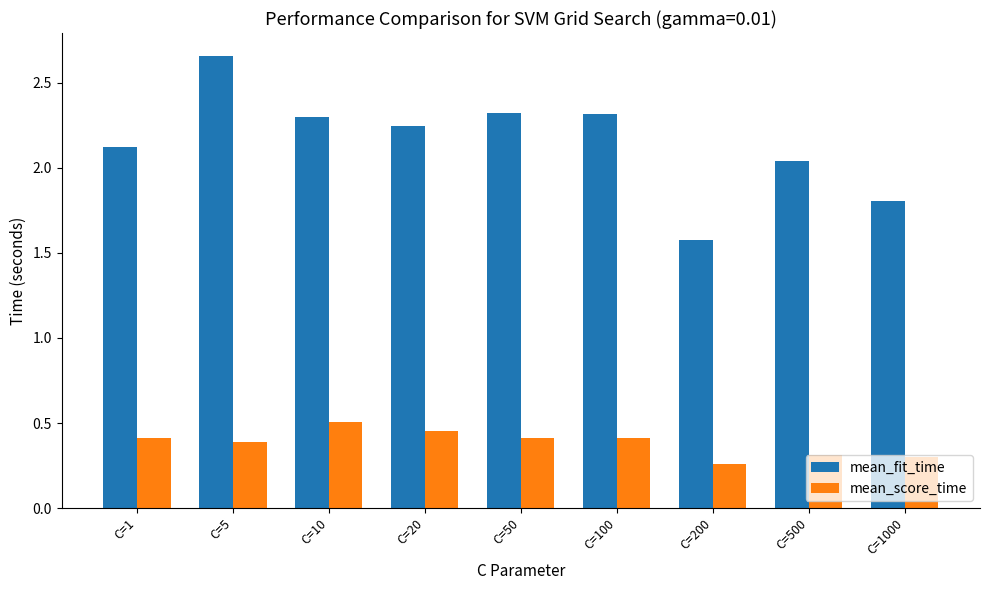

What is the spread (max minus min) of values at C=200?

1.3